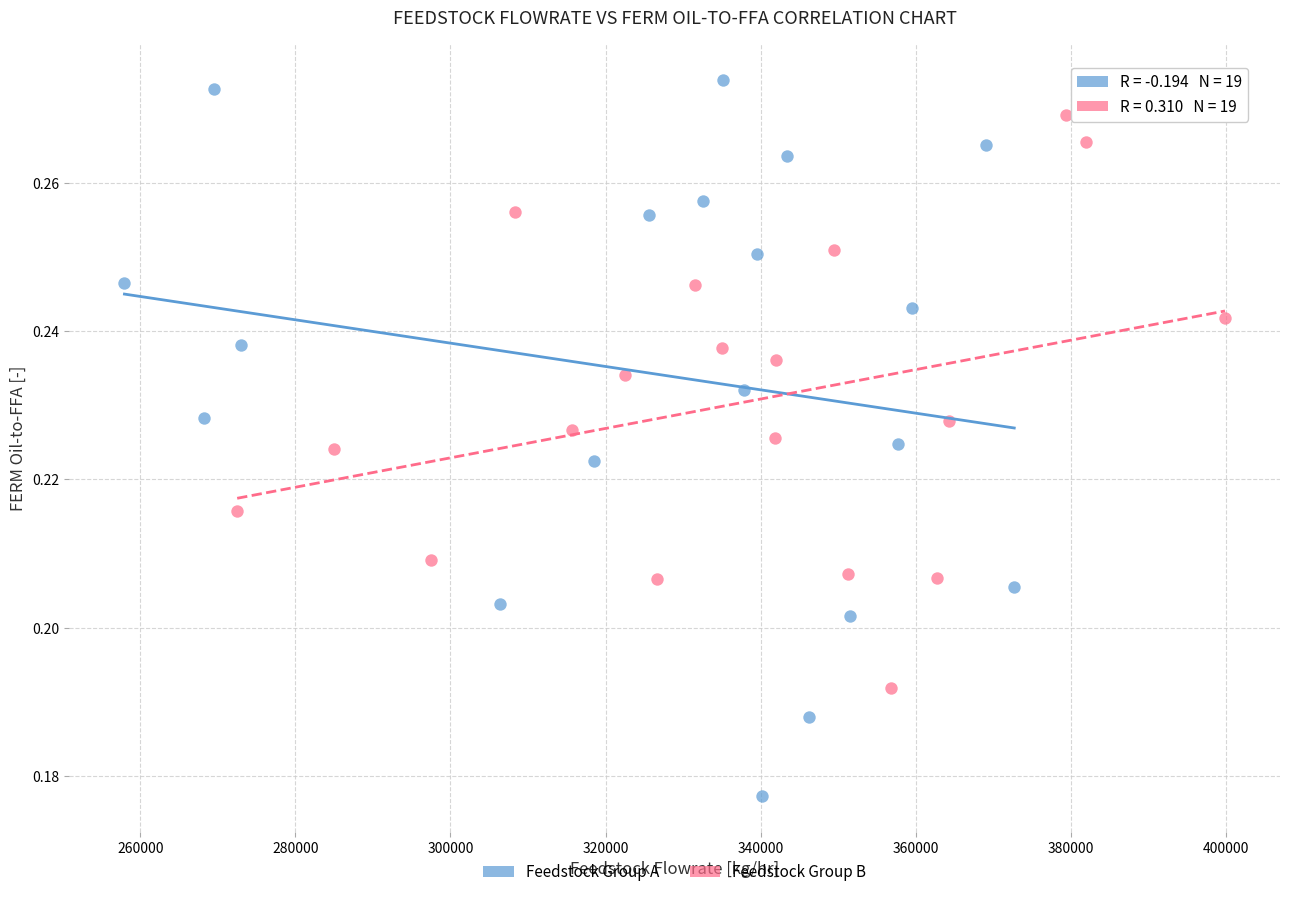

Which series contains the lowest Y value?

Feedstock Group A